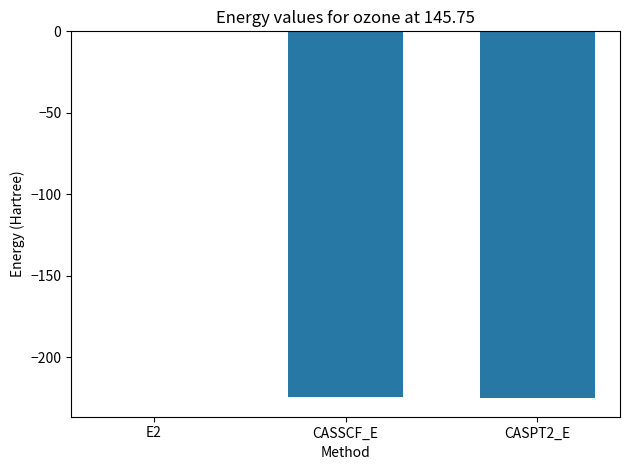

The chart shows a value of -0.7 at E2. True or false?

True